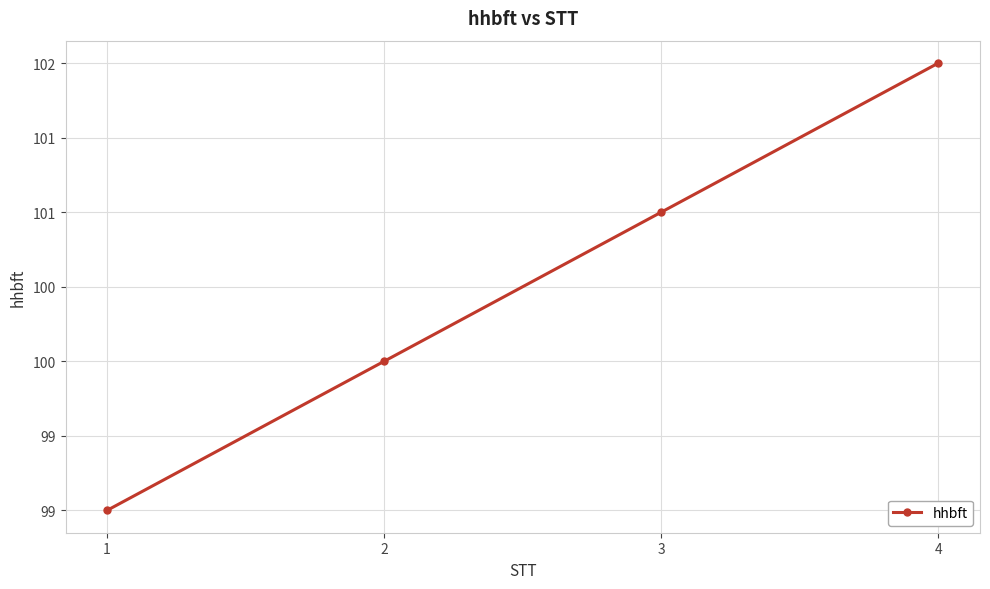

Is this an area chart (filled region under the line)?

No